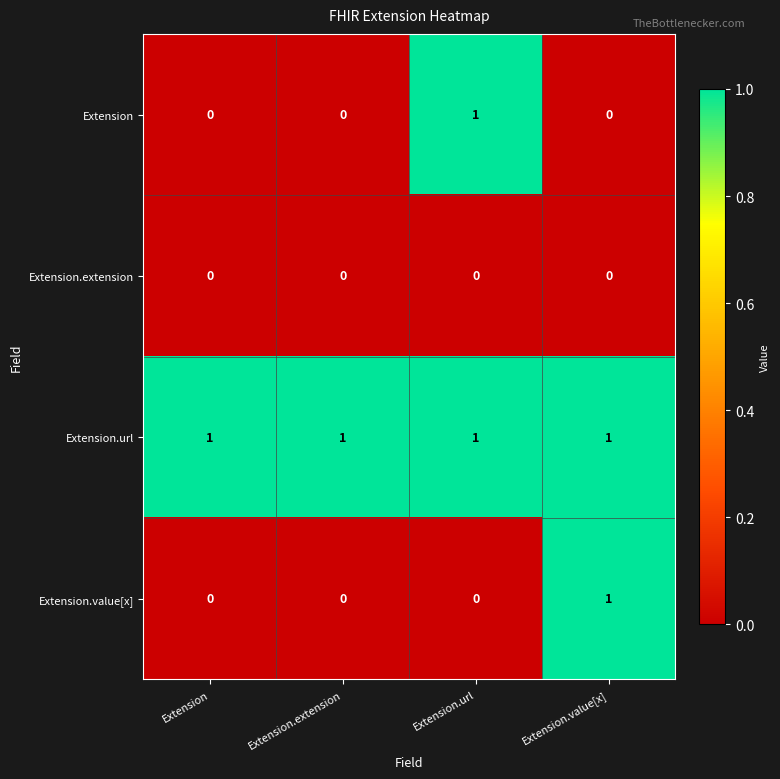

What is the sum of all Extension.url values?

4